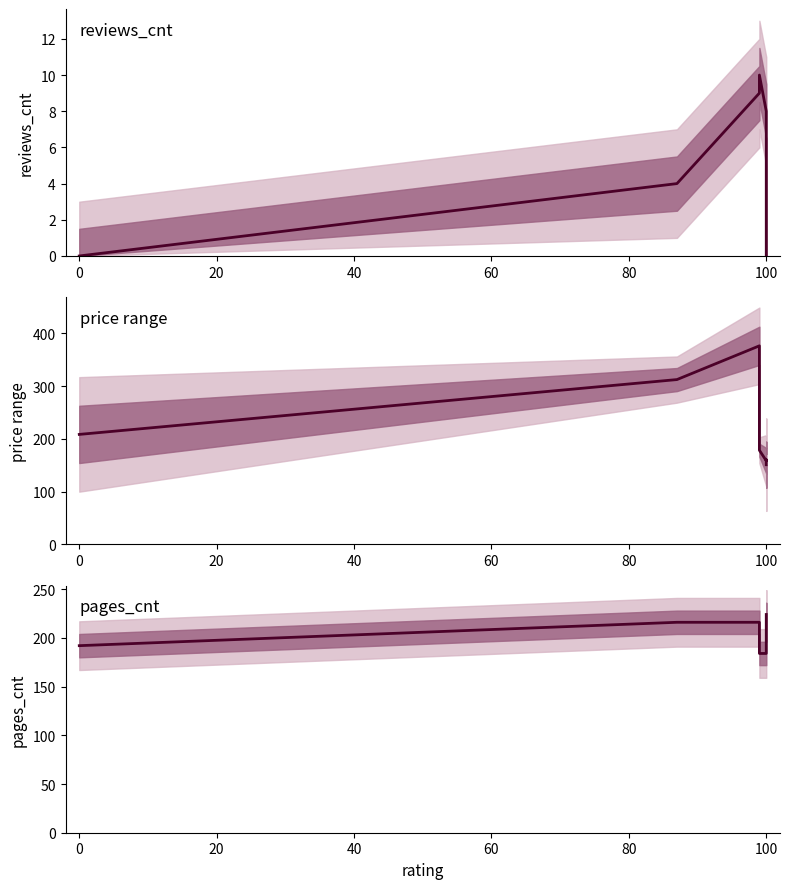

What is the average value of the pages_cnt series?

200.0